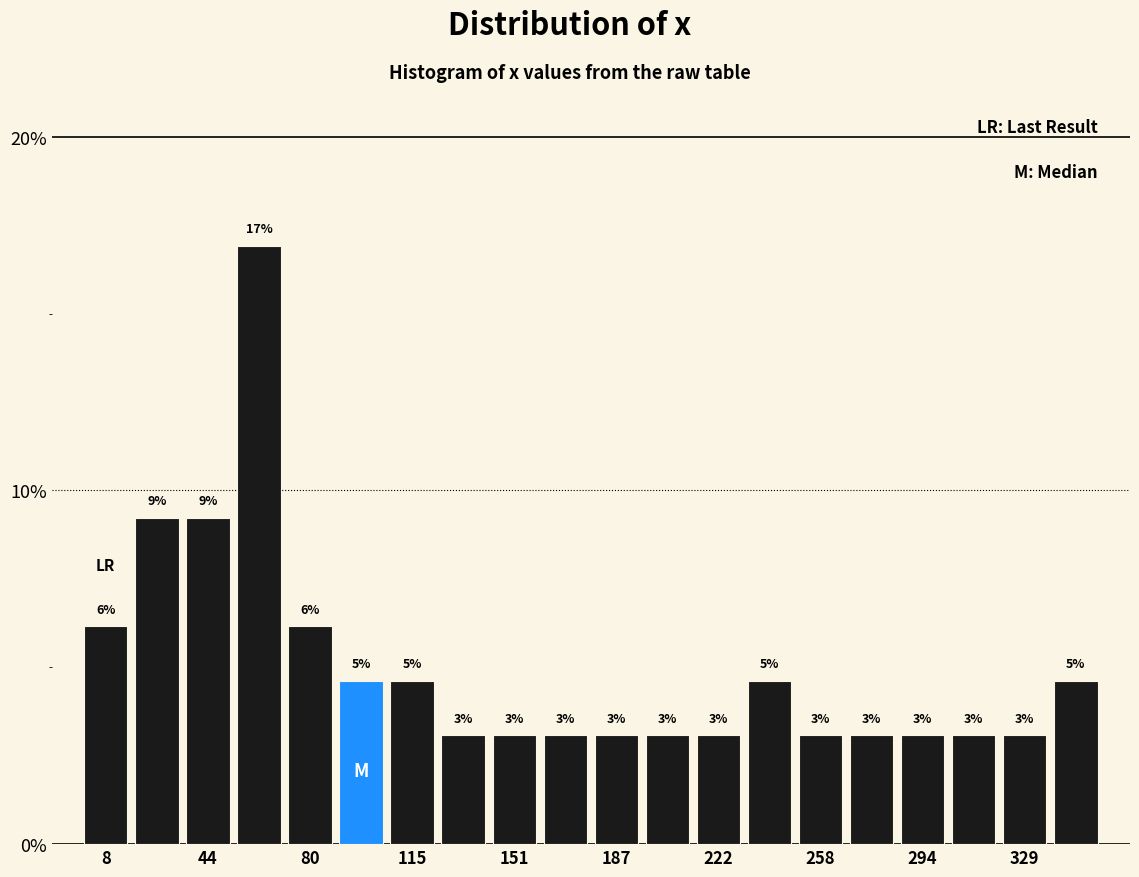

Read against the x-axis, roughly where is the centre of the tallest bar?

60